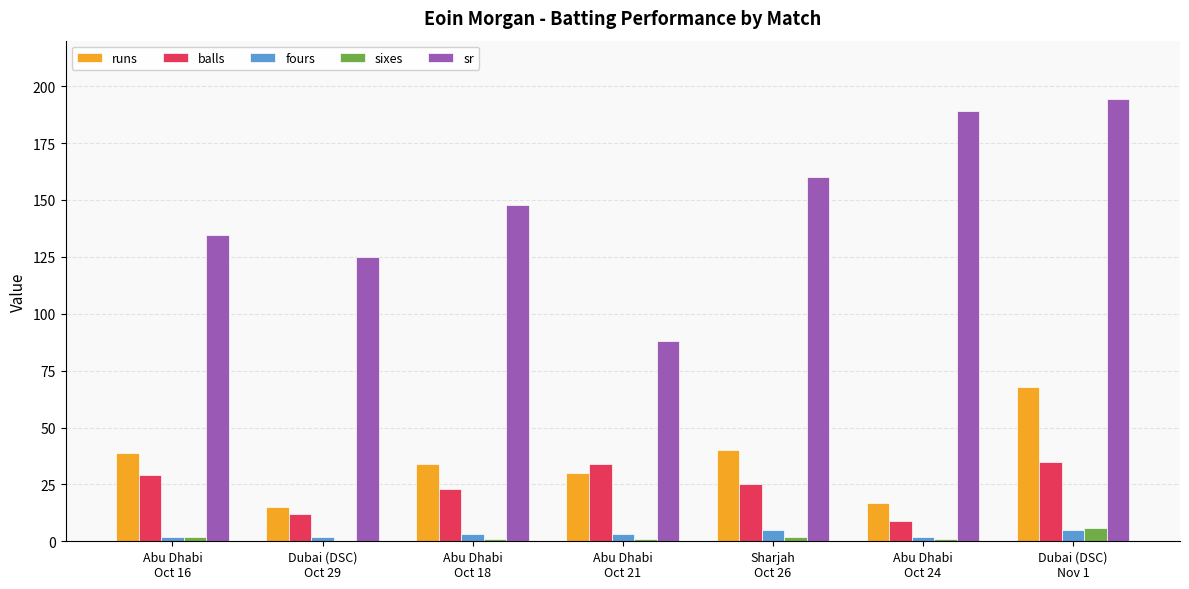

True or false: runs has a value of 6.5 at Abu Dhabi
Oct 24.

False